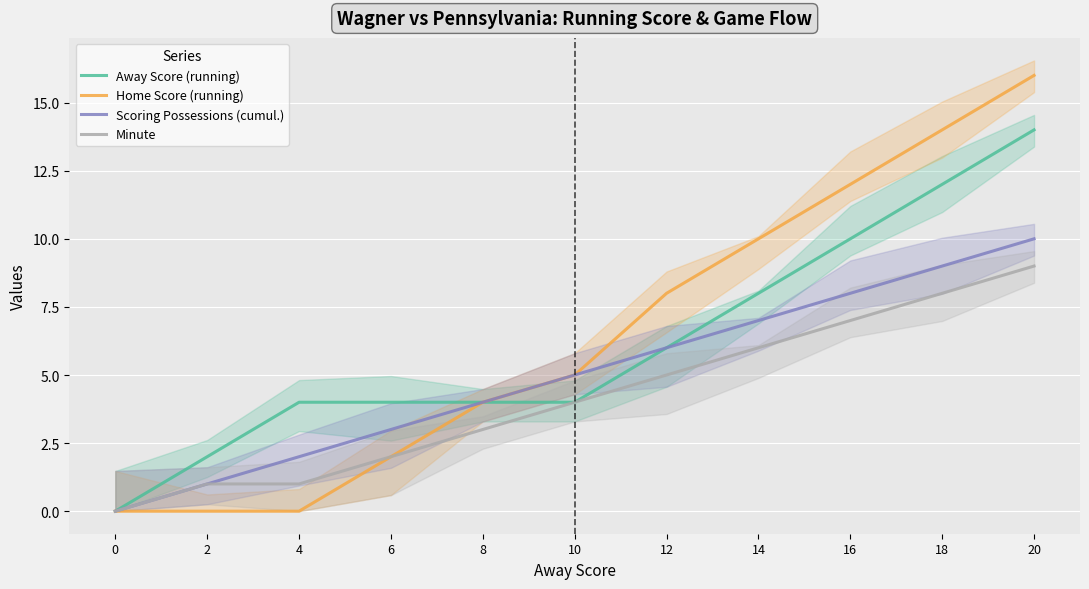

Reading left to right, list all the values displayed in this chart.

Away Score (running): 0	2	4	4	4	4	6	8	10	12	14
Home Score (running): 0	0	0	2	4	5	8	10	12	14	16
Scoring Possessions (cumul.): 0	1	2	3	4	5	6	7	8	9	10
Minute: 0	1	1	2	3	4	5	6	7	8	9